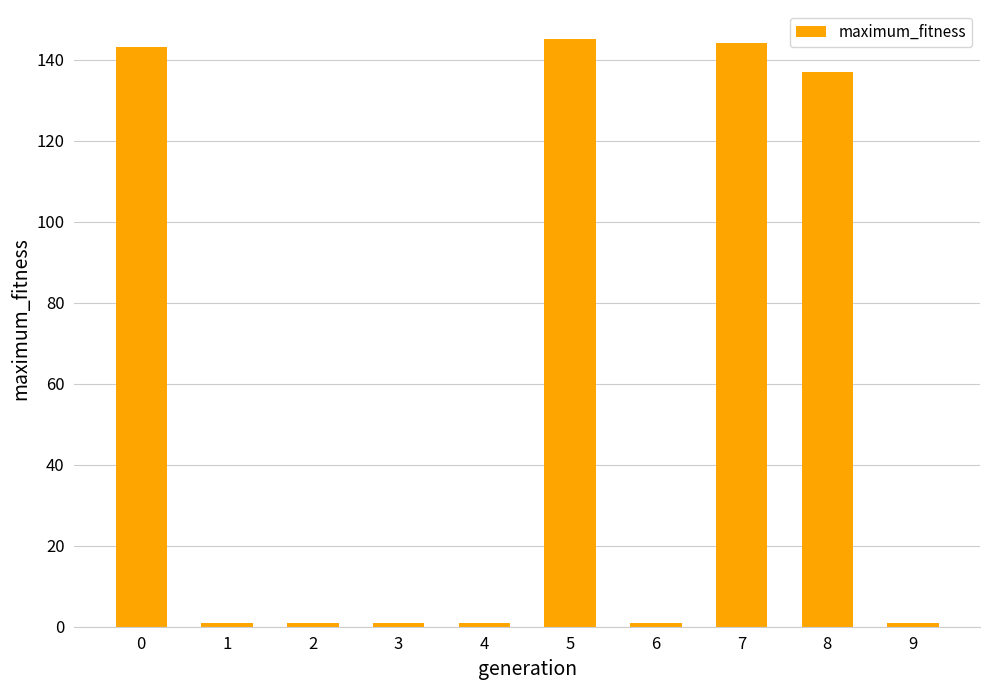

How many data points does each series have?

10